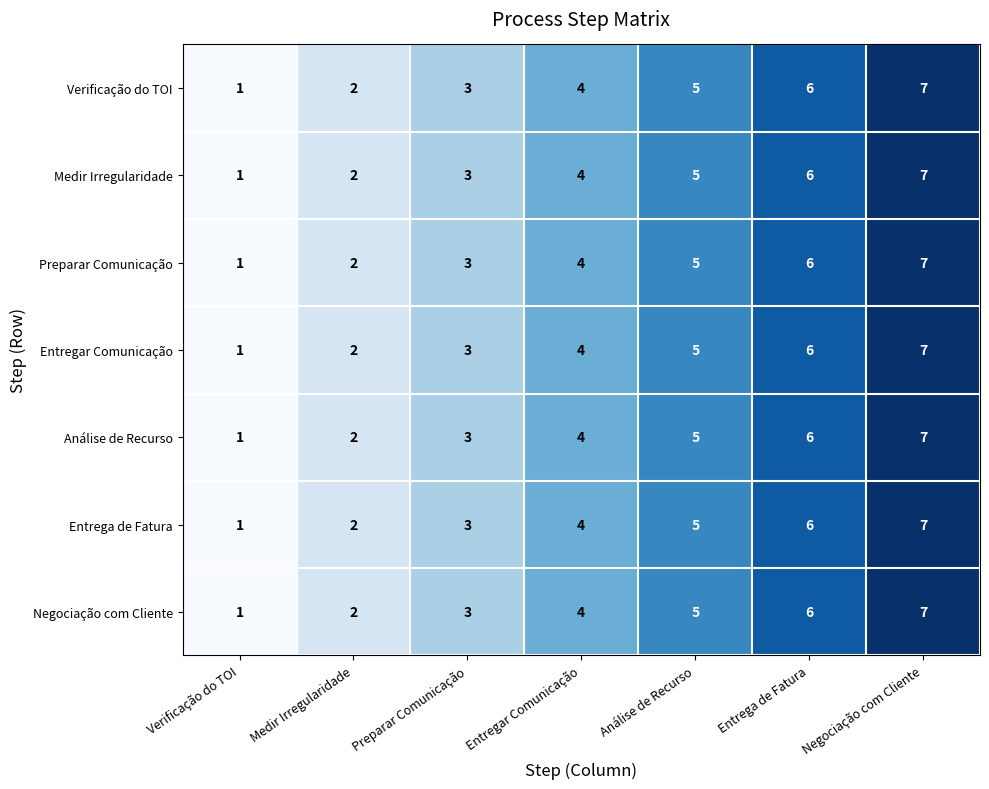

How many categories are shown in the chart?

7